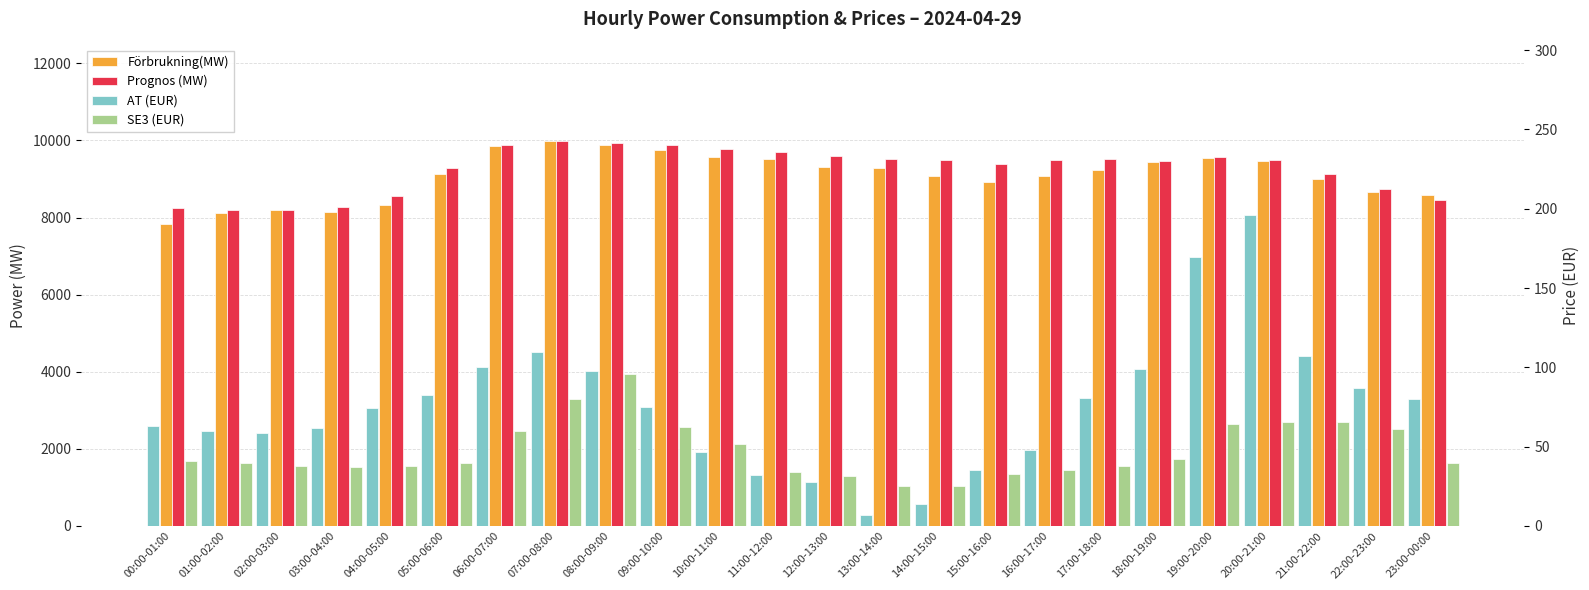

What is the sum of the Prognos (MW) values at 07:00-08:00 and 20:00-21:00?

19475.0